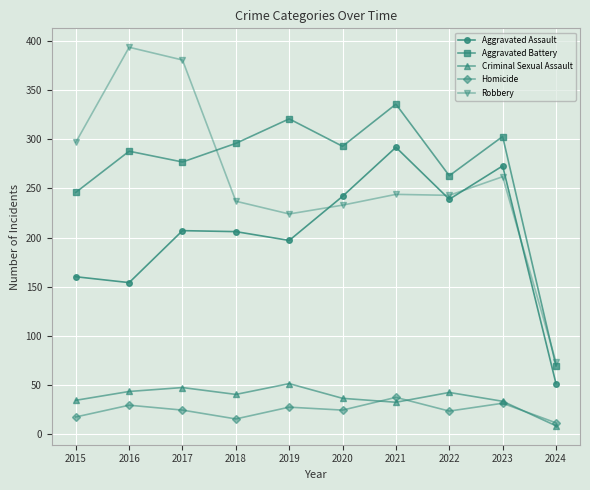

Between 2017 and 2019, which series saw the biggest shift?

Robbery